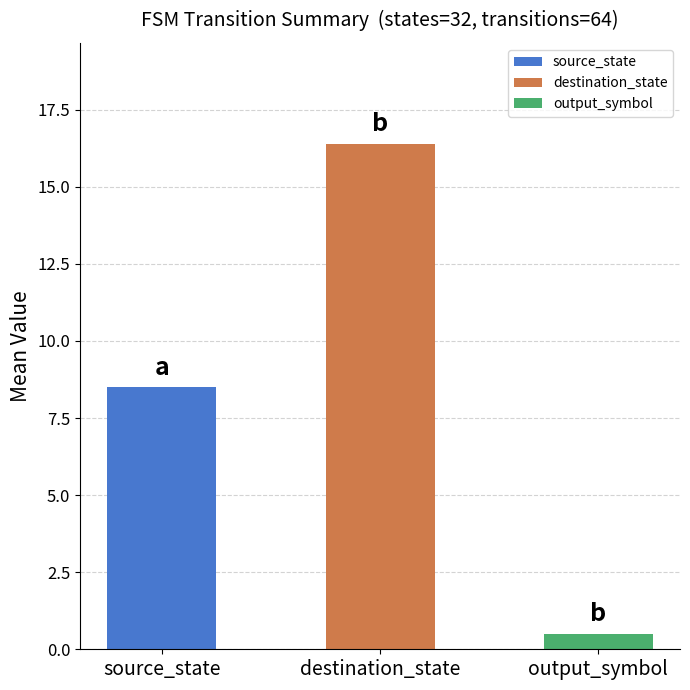

What is the difference between the values at output_symbol and source_state?

8.0